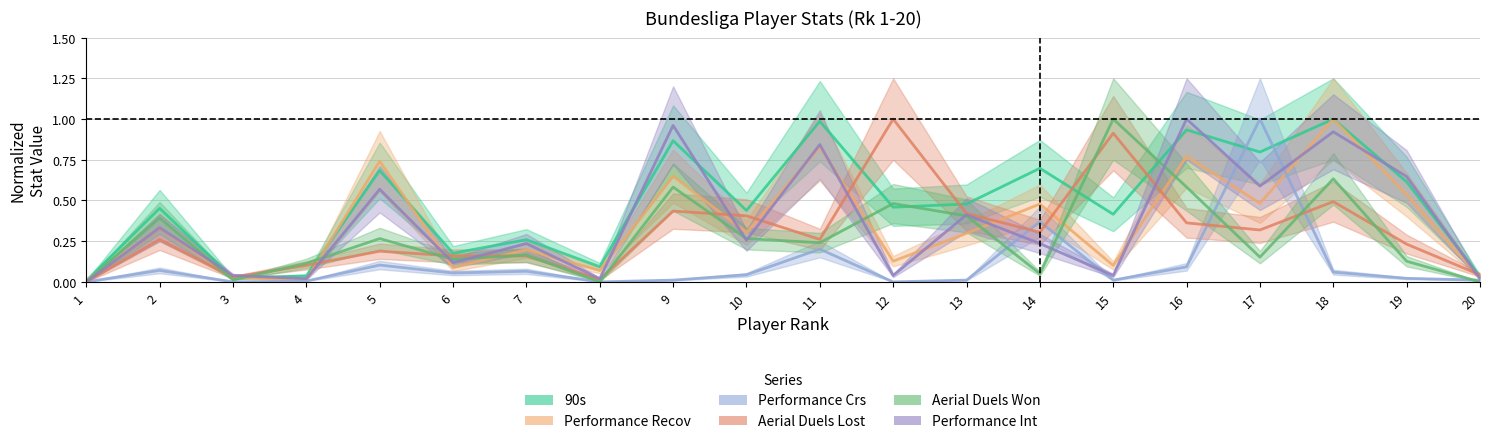

The value of Performance Recov at 19 is 0.5. True or false?

True